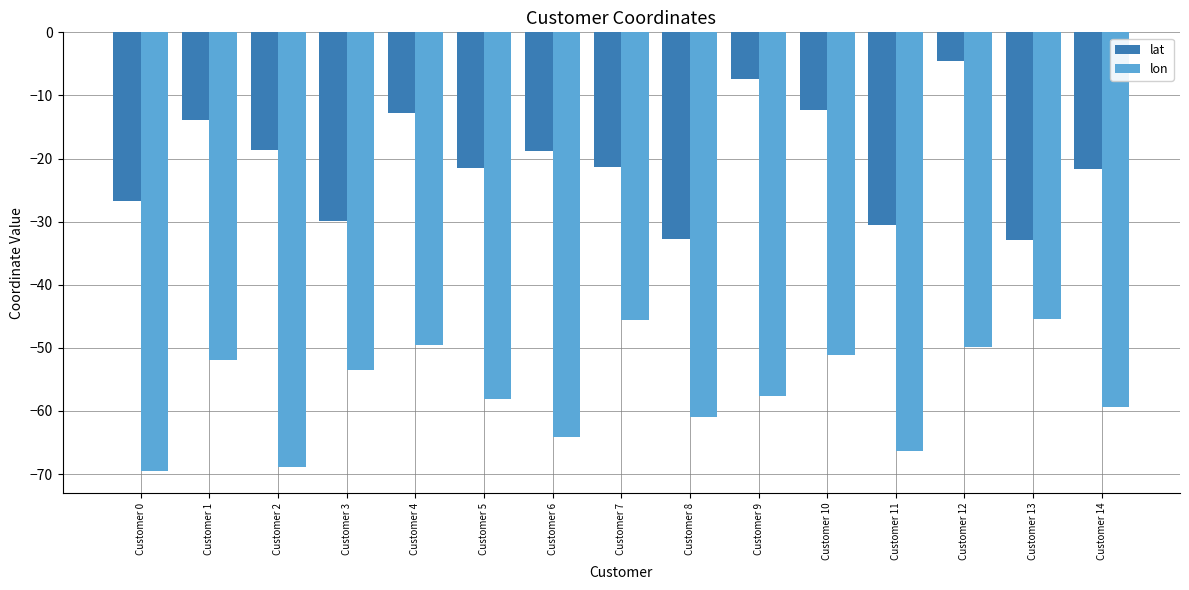

Which series has the largest total across all categories?

lat